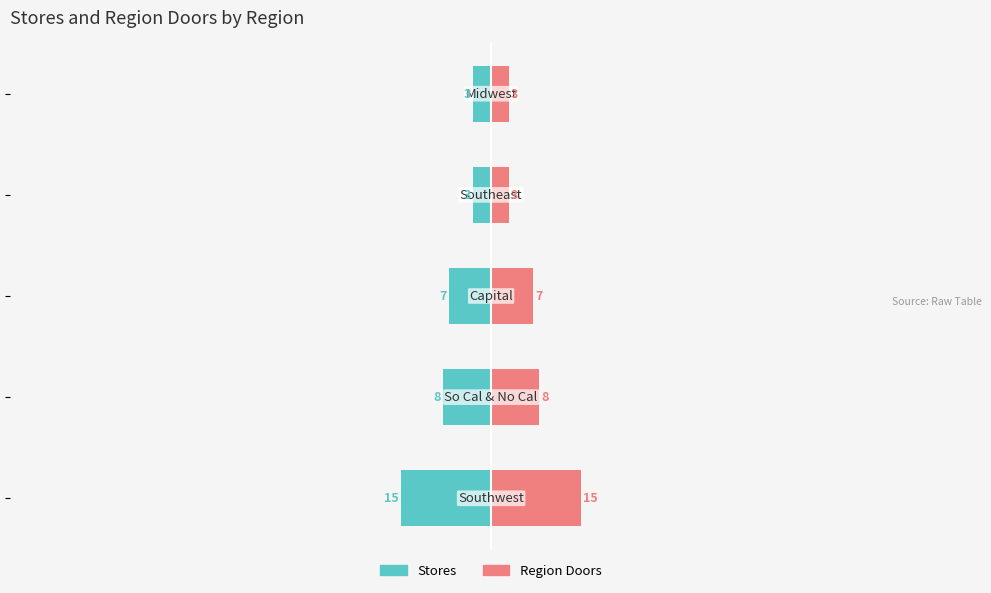

What is the minimum value for Region Doors?

3